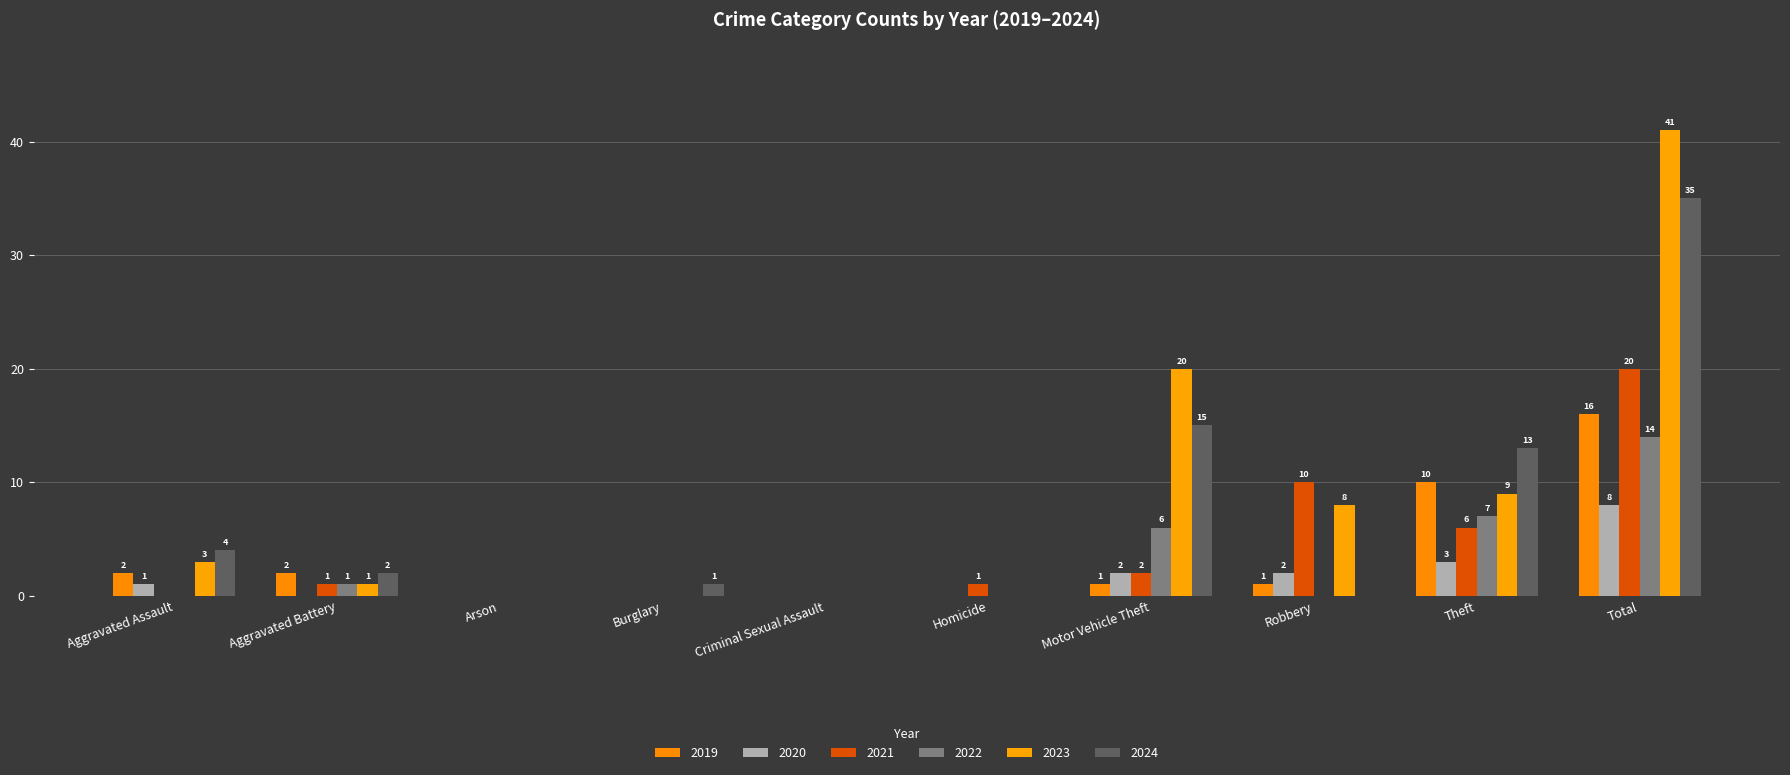

How many series are shown in this chart?

6